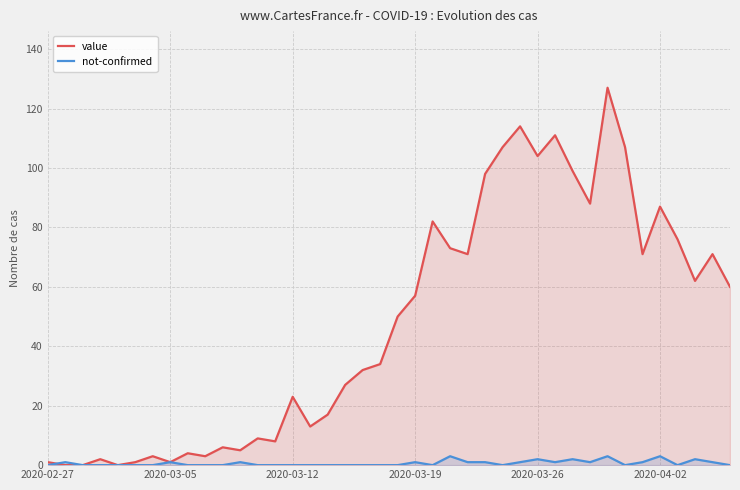

True or false: not-confirmed has a value of 0 at 6.

True